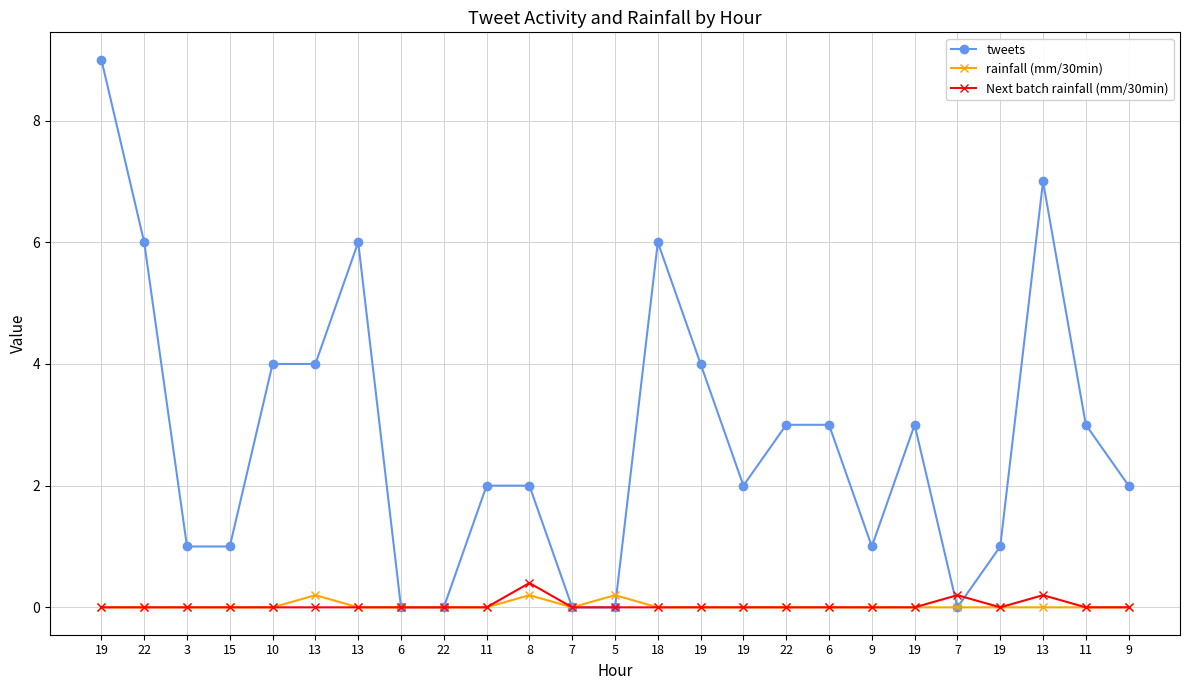

Reading right to left, transcribe all the data shown in this chart.

tweets: 2.0	3.0	7.0	1.0	0.0	3.0	1.0	3.0	3.0	2.0	4.0	6.0	0.0	0.0	2.0	2.0	0.0	0.0	6.0	4.0	4.0	1.0	1.0	6.0	9.0
rainfall (mm/30min): 0.0	0.0	0.0	0.0	0.0	0.0	0.0	0.0	0.0	0.0	0.0	0.0	0.2	0.0	0.2	0.0	0.0	0.0	0.0	0.2	0.0	0.0	0.0	0.0	0.0
Next batch rainfall (mm/30min): 0.0	0.0	0.2	0.0	0.2	0.0	0.0	0.0	0.0	0.0	0.0	0.0	0.0	0.0	0.4	0.0	0.0	0.0	0.0	0.0	0.0	0.0	0.0	0.0	0.0